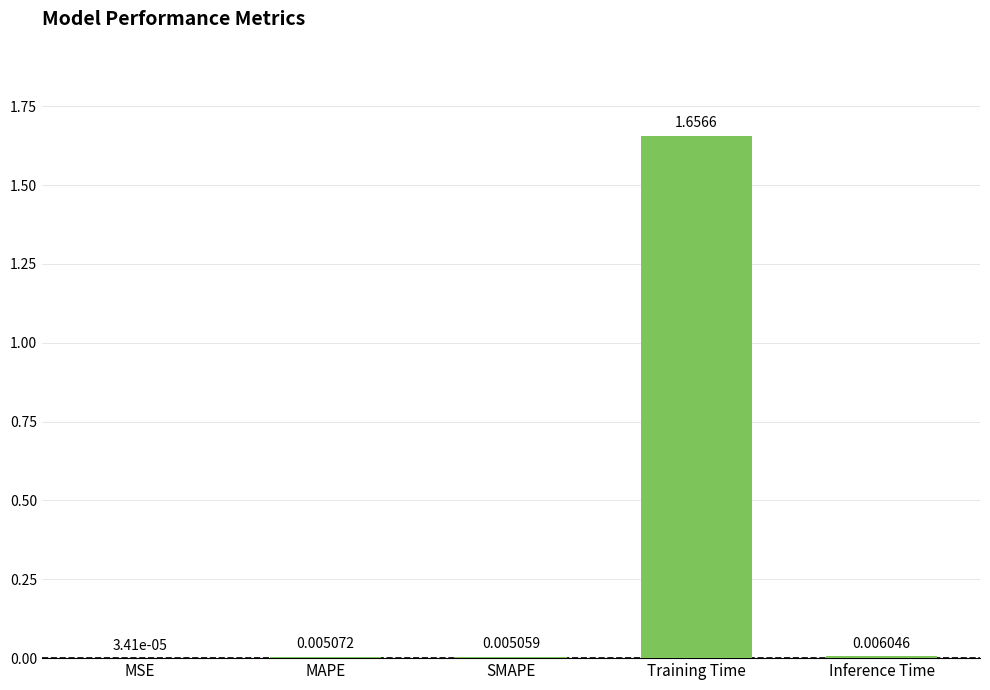

Where is the data nearest to the value 0?

MSE